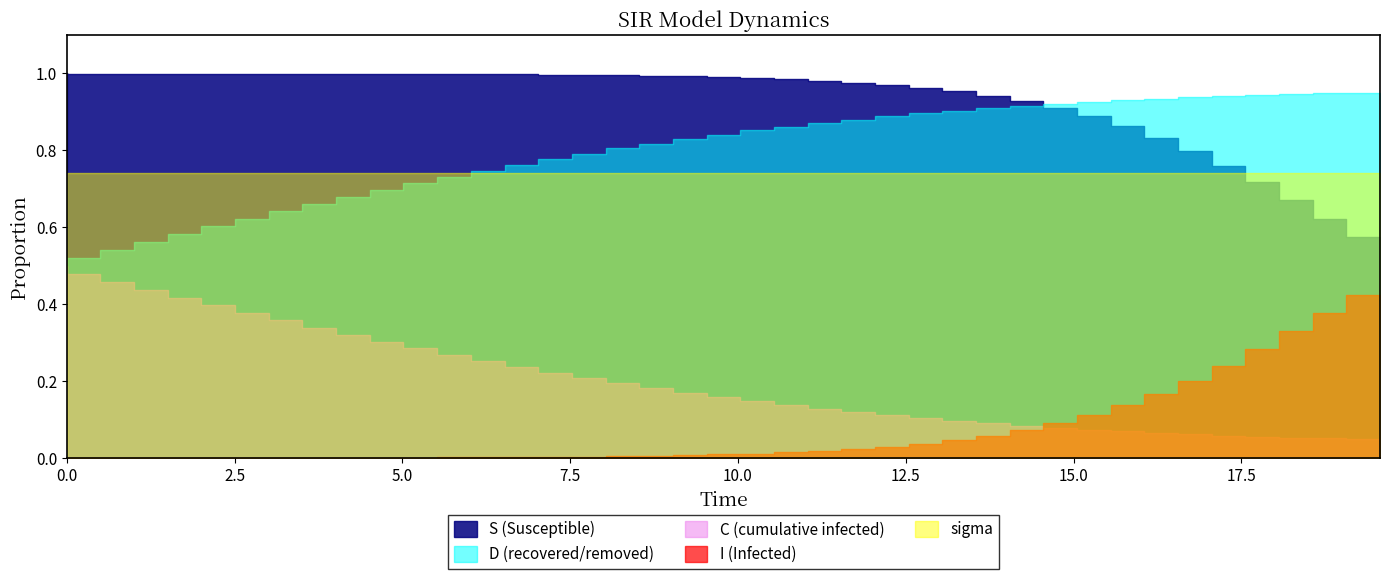

Is it true that C equals 0.5 at time?

True